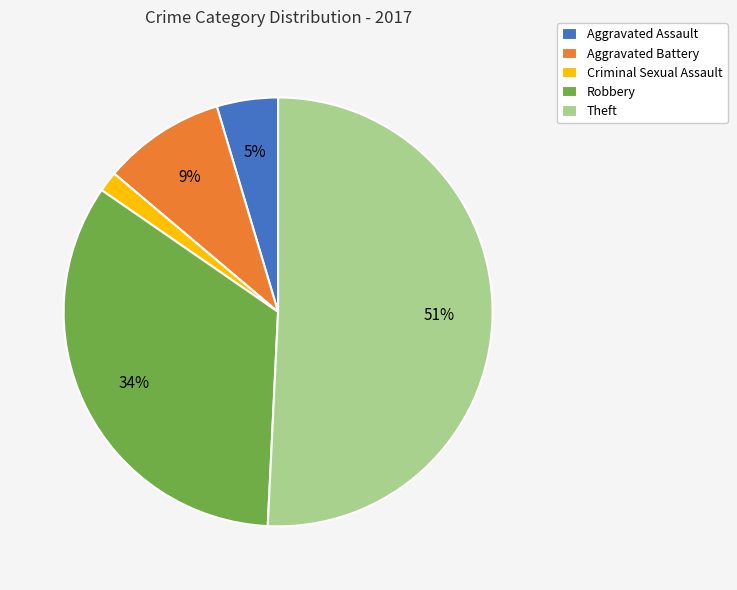

Combined, do Aggravated Assault and Robbery account for over 50%?

No